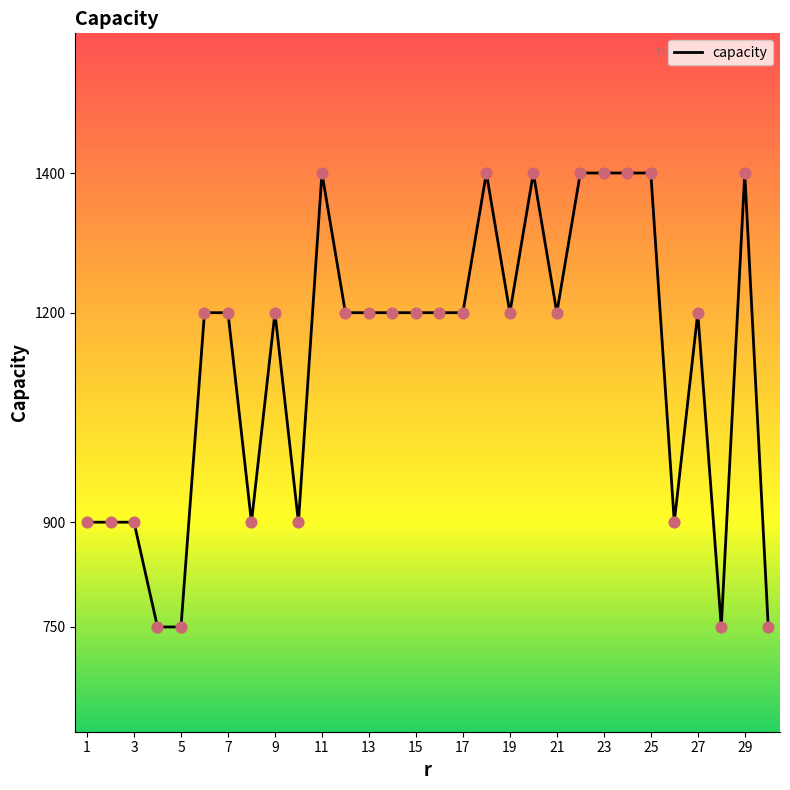

What is the difference between the maximum and minimum values?

650